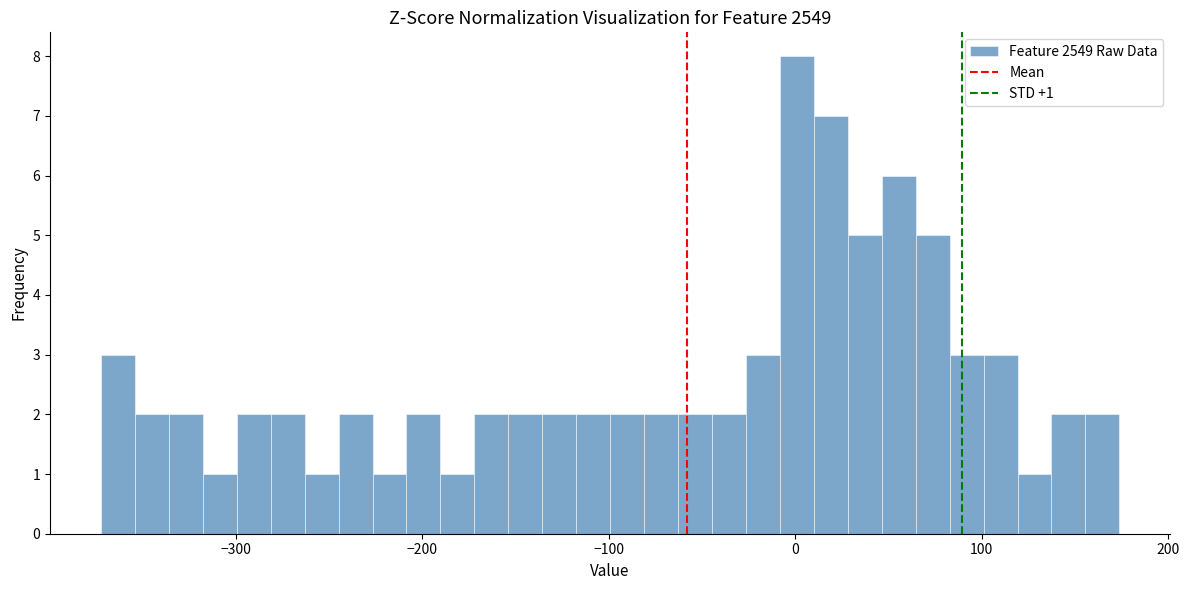

Around what value on the x-axis is the tallest bar? Give the approximate position of its centre, as read against the axis.

0